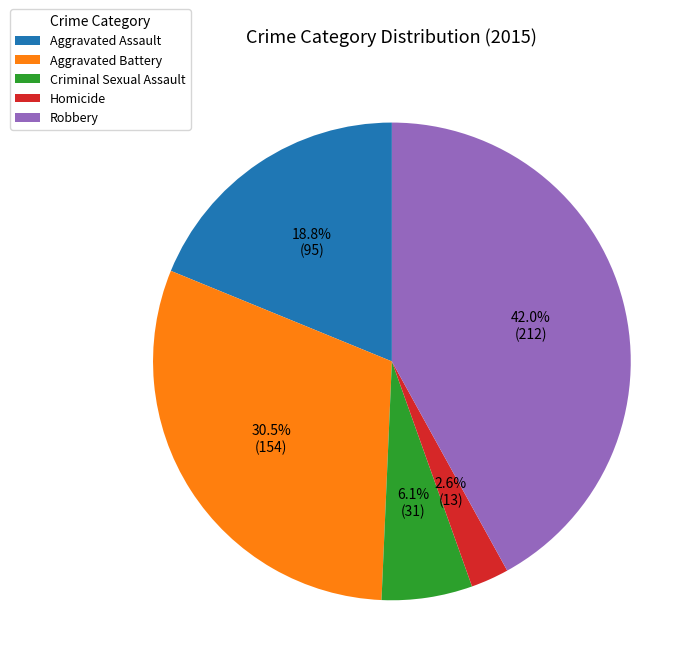

Which has a higher value, Homicide or Aggravated Assault?

Aggravated Assault